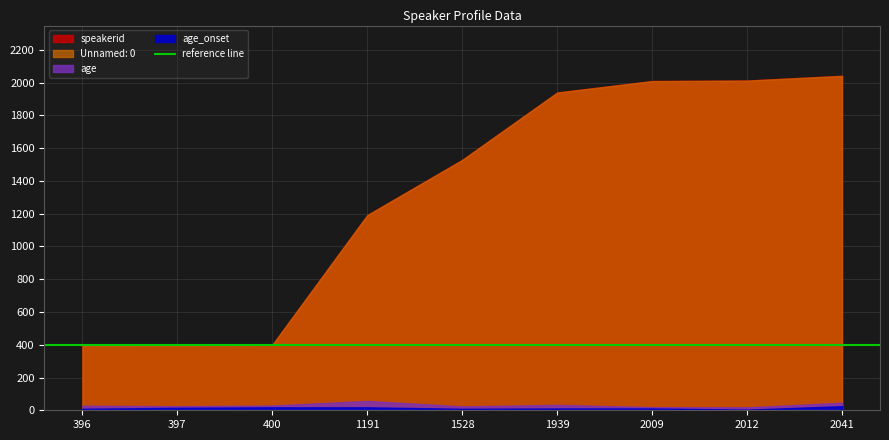

True or false: age_onset has a value of 10 at 2041.

False